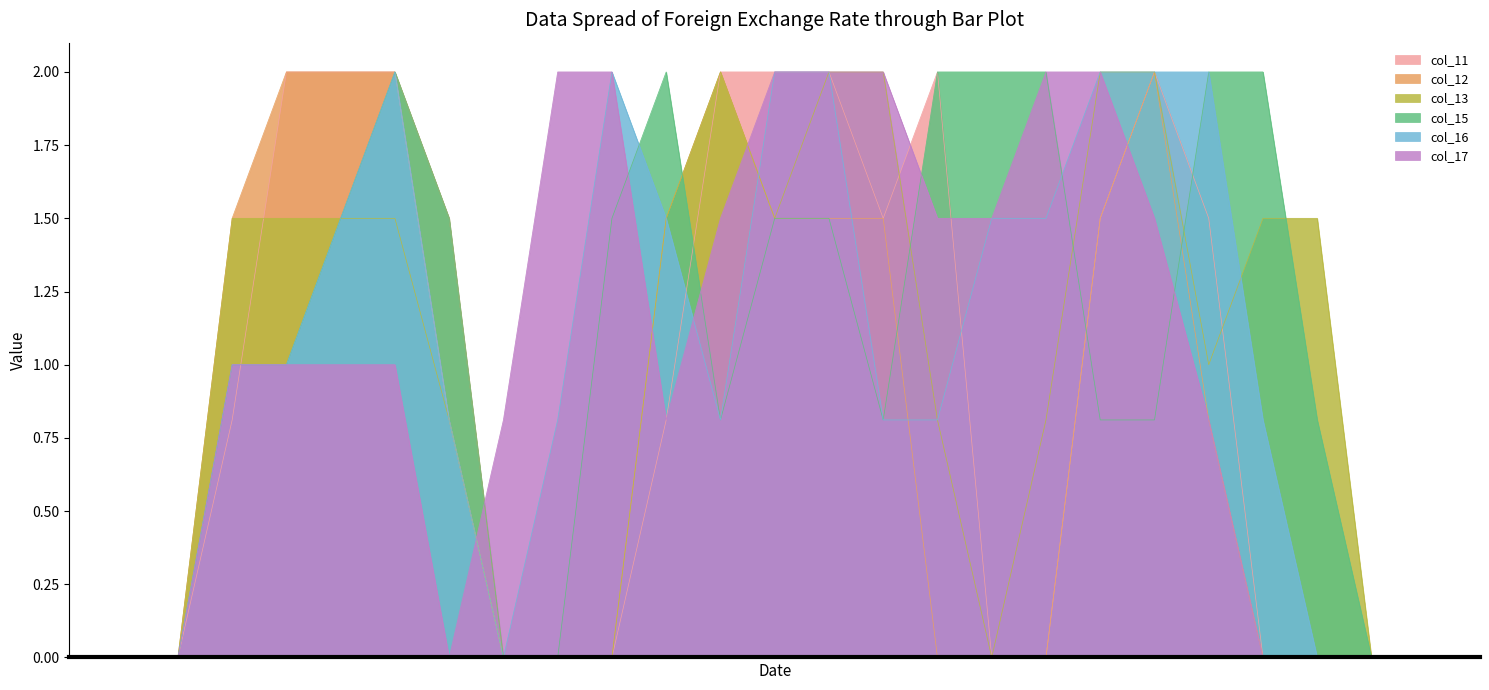

True or false: col_12 and col_17 intersect in this chart.

True